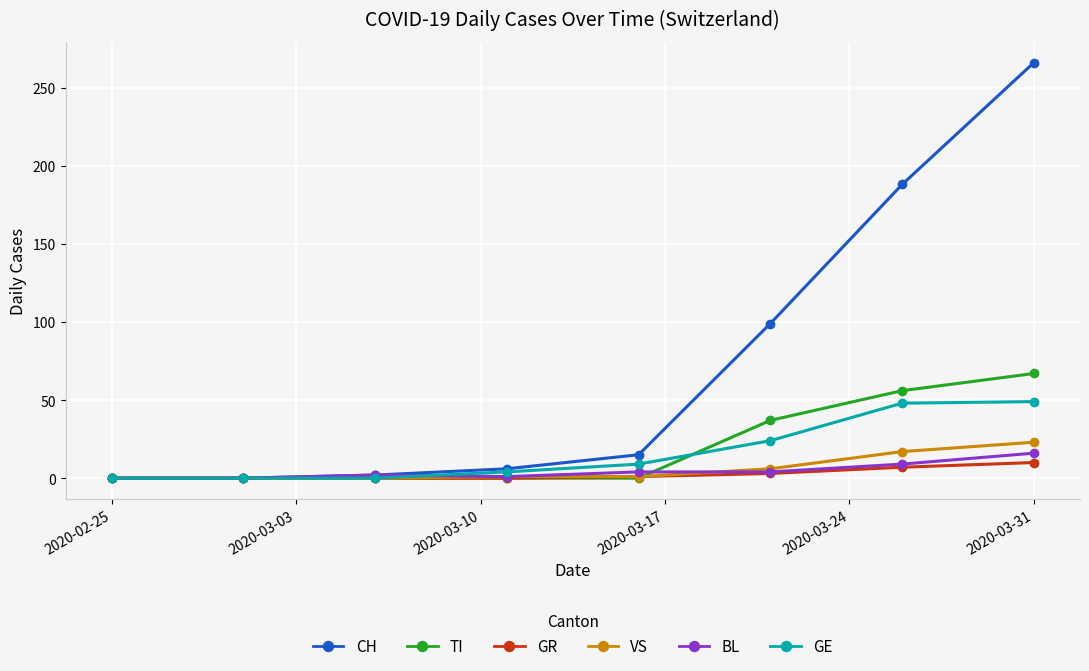

Which series has the largest range (max minus min)?

CH